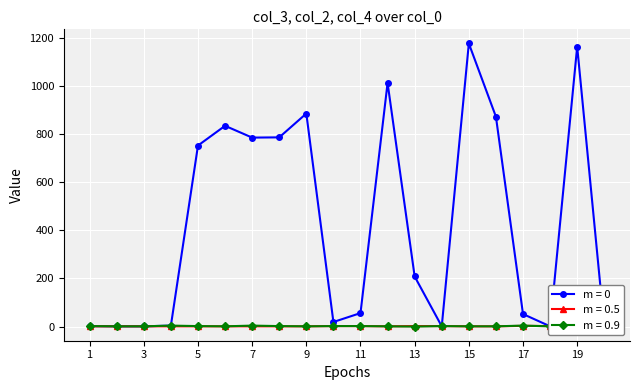

True or false: col_3 has more than 2 interior local peaks.

True